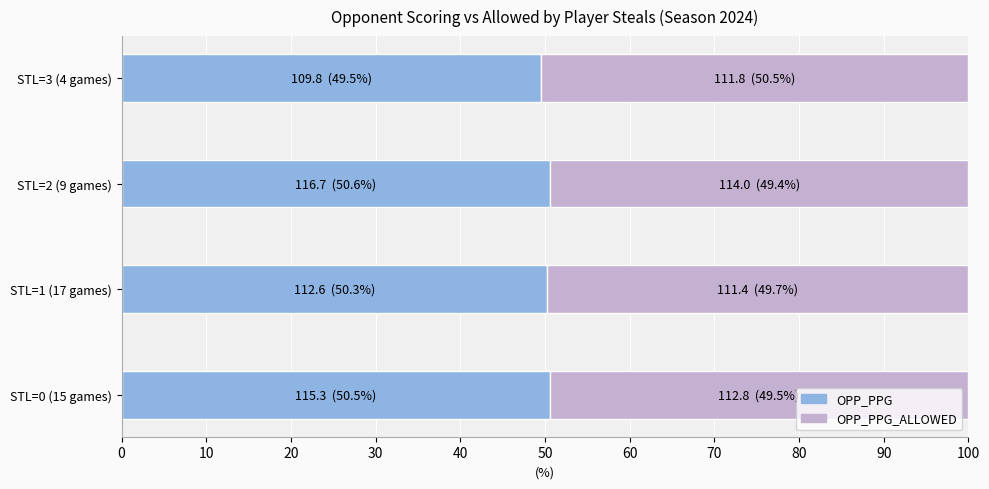

What is the sum of the OPP_PPG values at STL=0 (15 games) and STL=3 (4 games)?

100.1